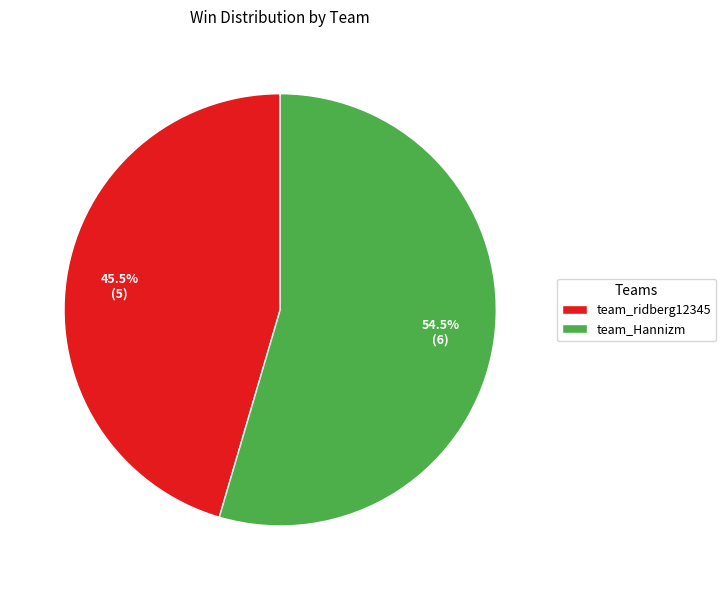

The team_ridberg12345 slice represents 33% of the pie. True or false?

False